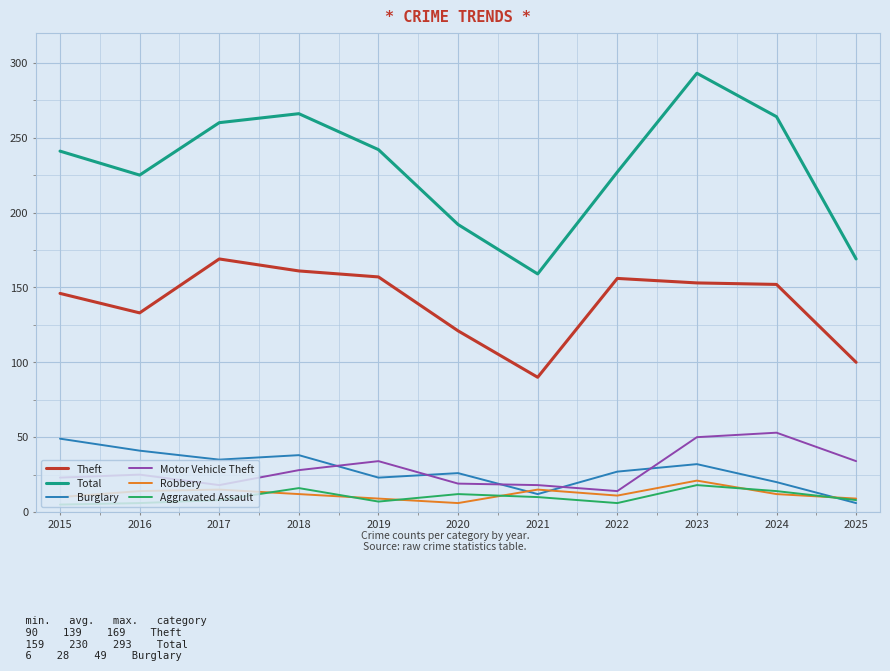

How many lines are shown in the chart?

6